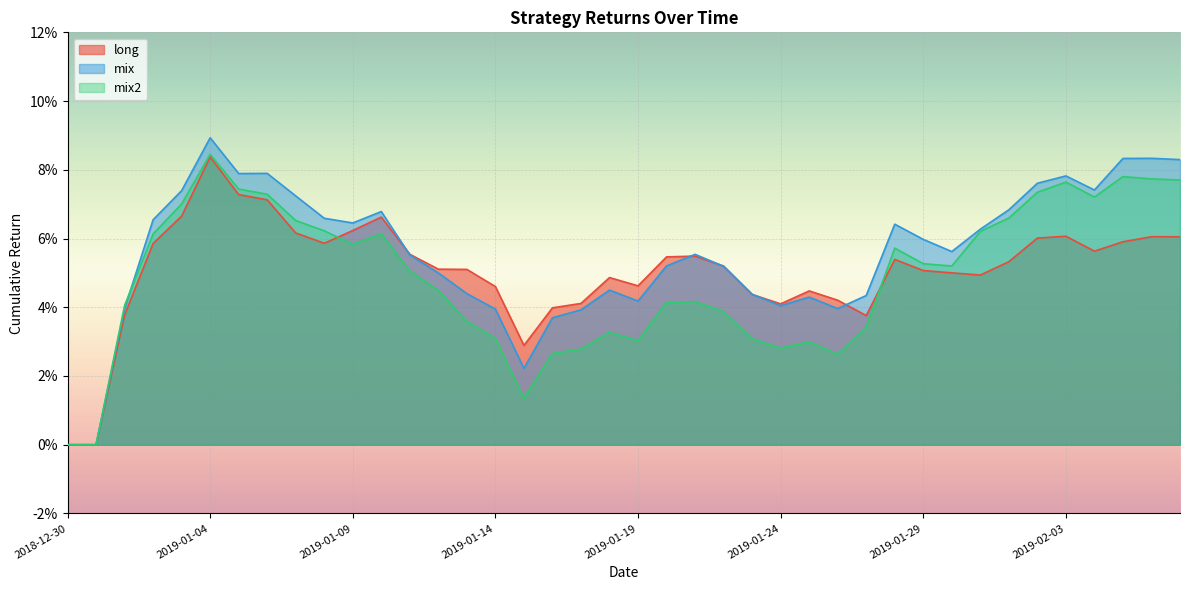

Count the mix values in the range 0 to 1.

40